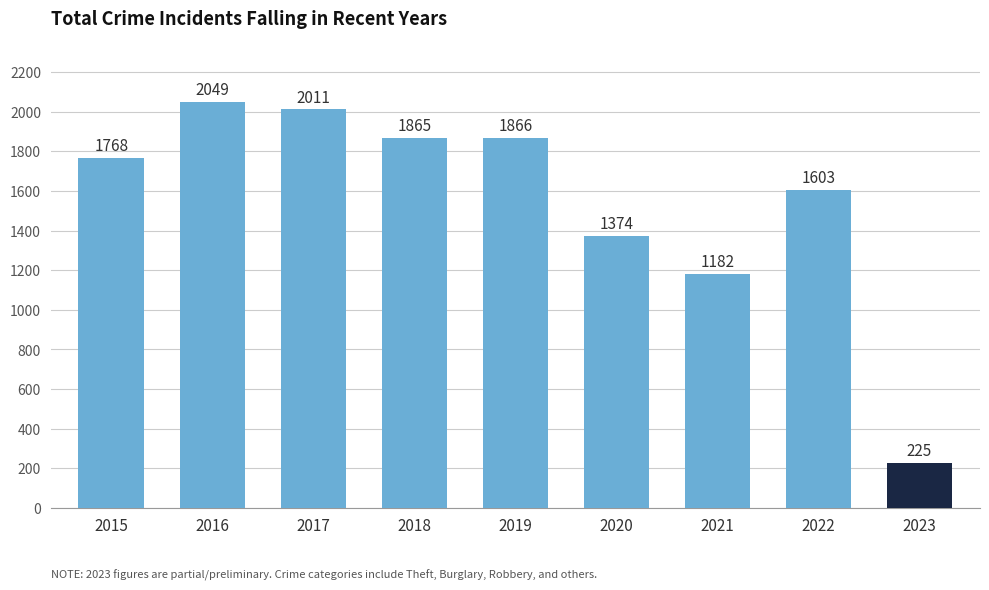

How many categories are shown in the chart?

9